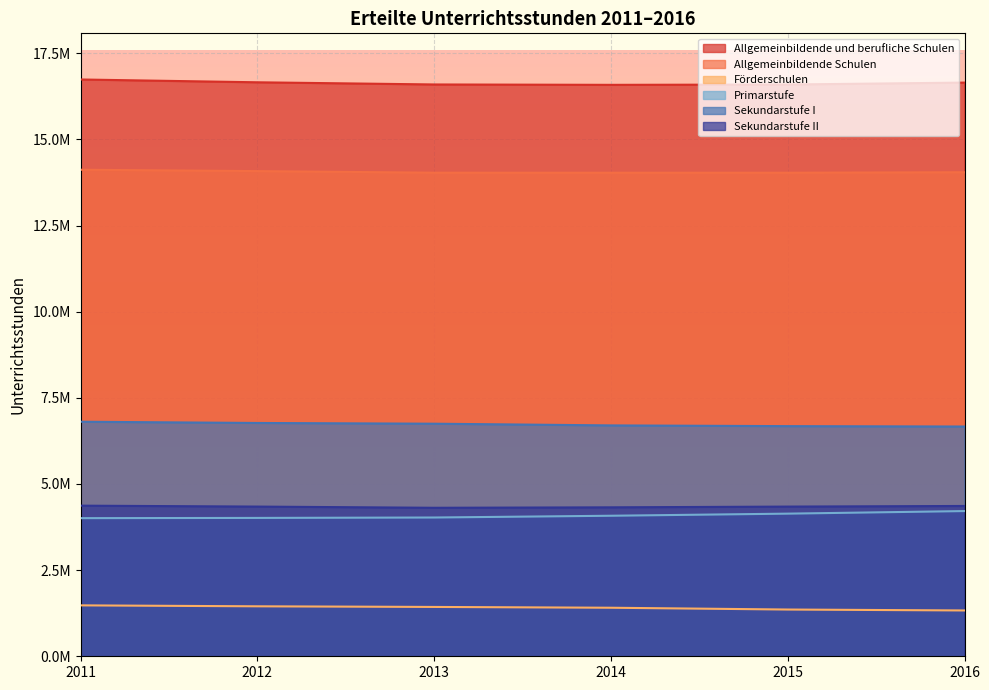

Which series has the largest total across all categories?

Allgemeinbildende und berufliche Schulen